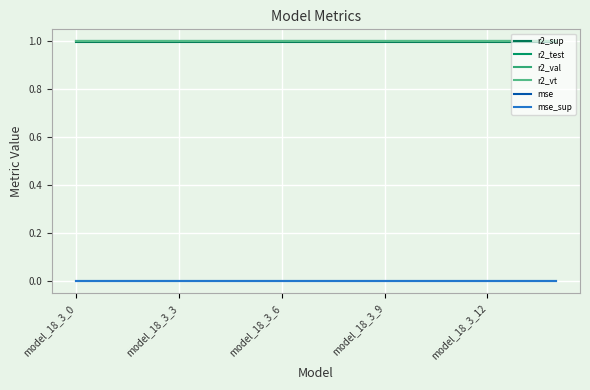

Which category has the highest value across all series?

model_18_3_0